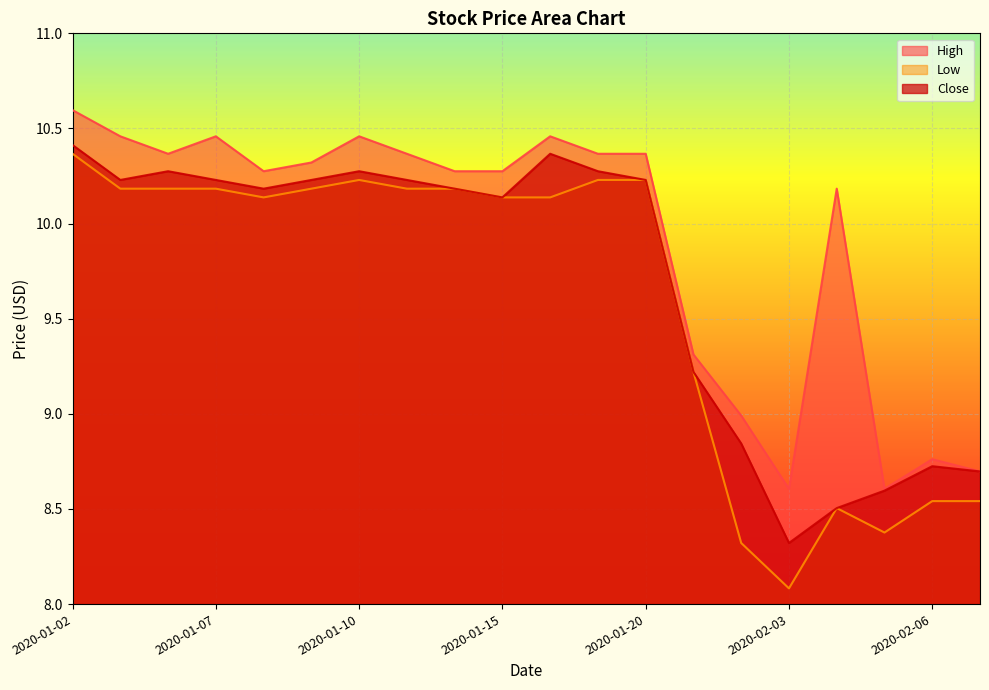

Between 2020-01-10 and 2020-01-09, which is larger?

2020-01-10